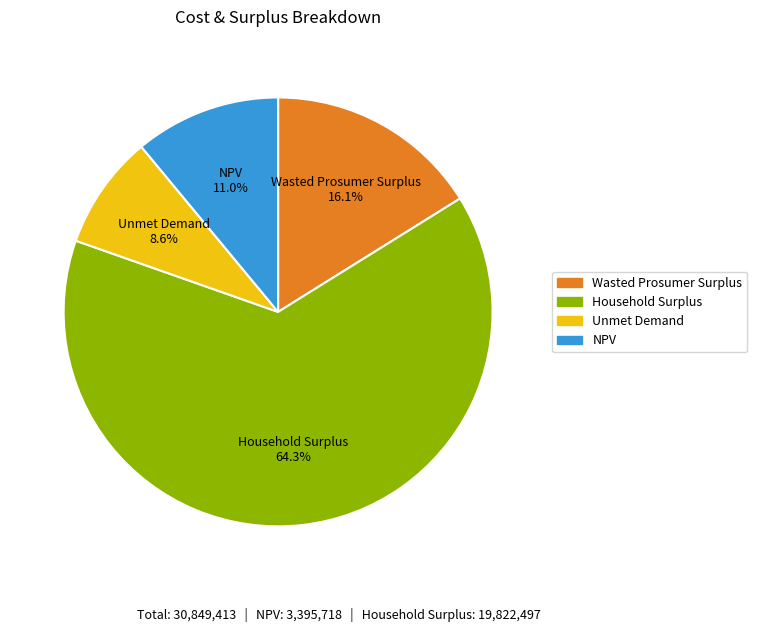

What percentage is the NPV slice, to the nearest percent?

11%